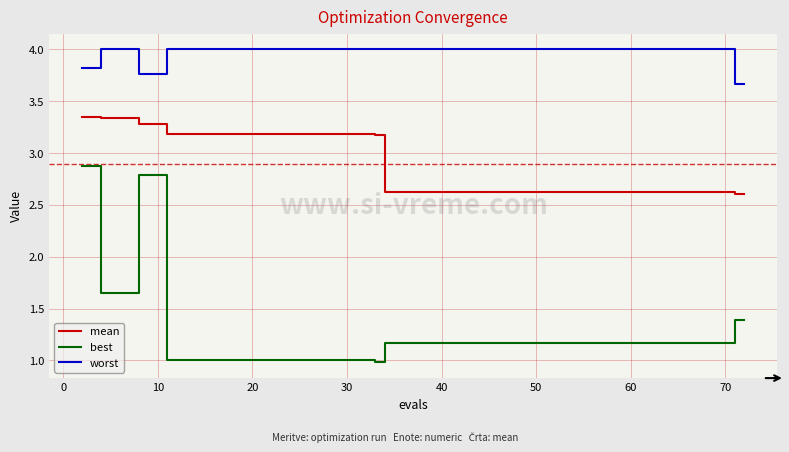

What is the average value of the best series?

1.3